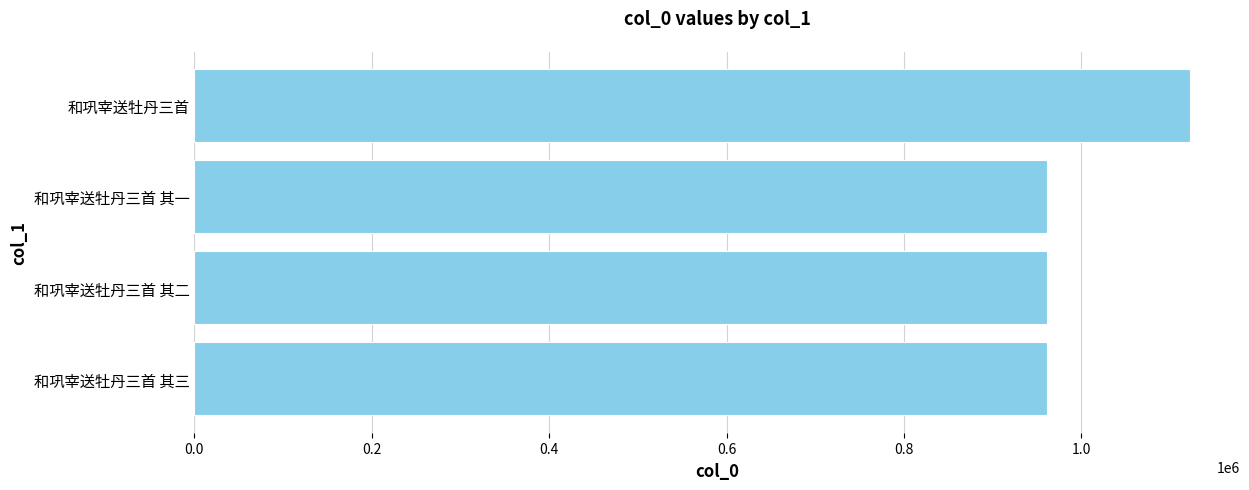

What is the maximum value shown in the chart?

1122416